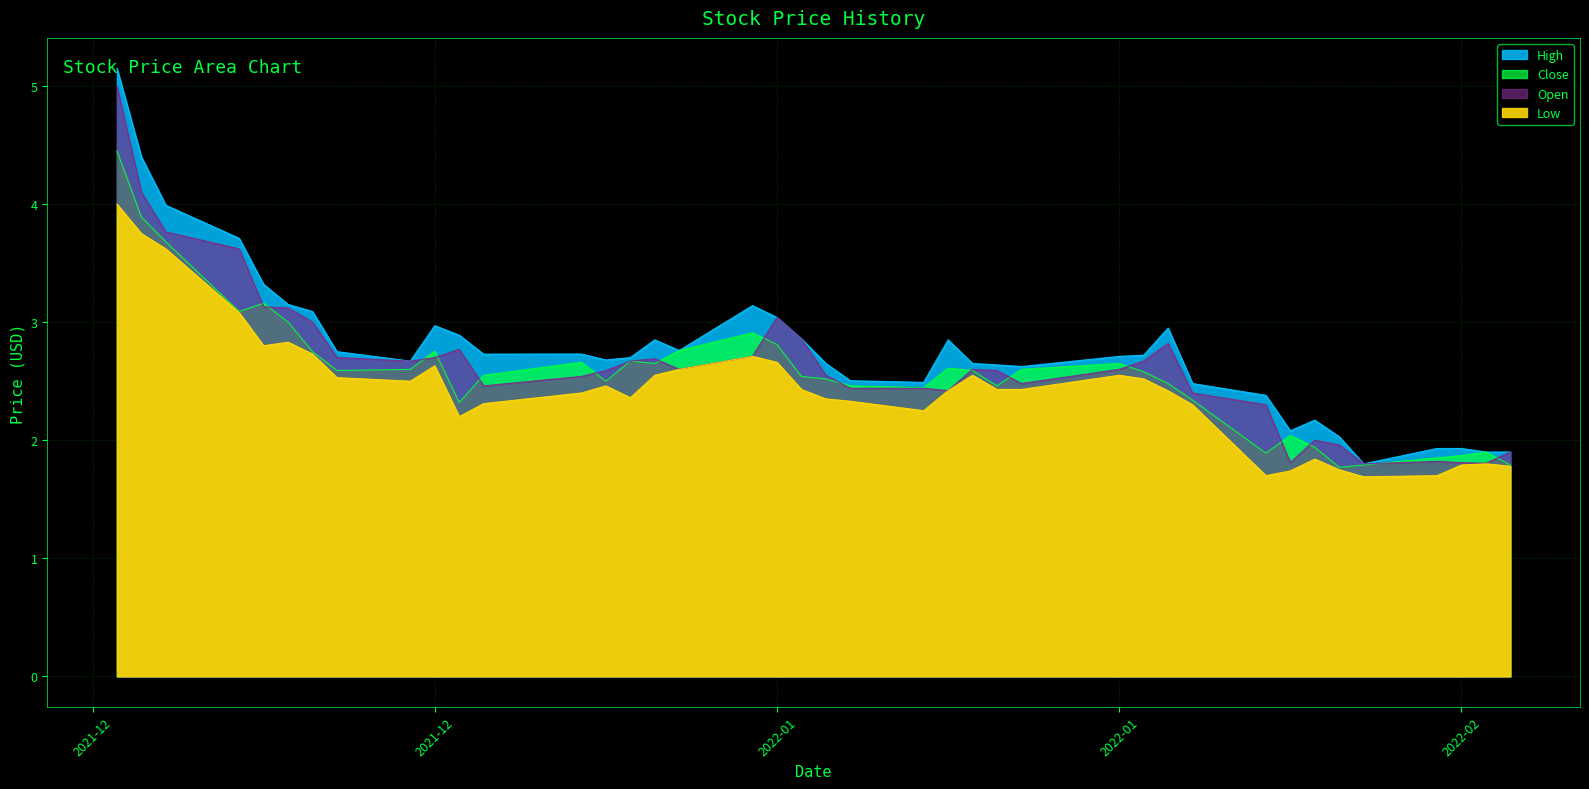

Which series has the largest total across all categories?

High